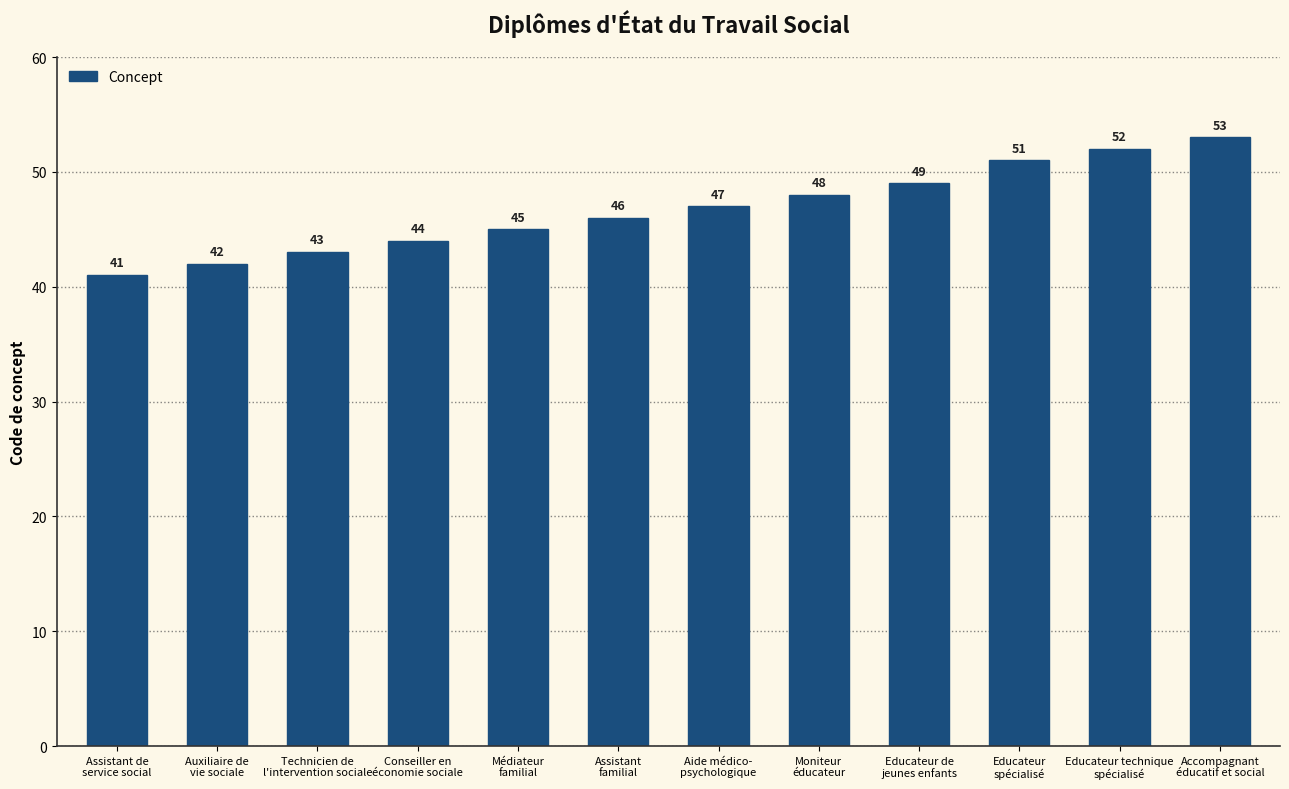

At which category does the chart reach its minimum across all series?

Assistant de
service social